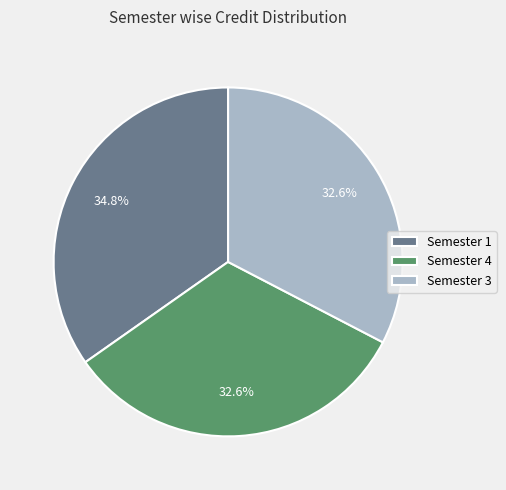

What is the largest slice in the pie chart?

Semester 1